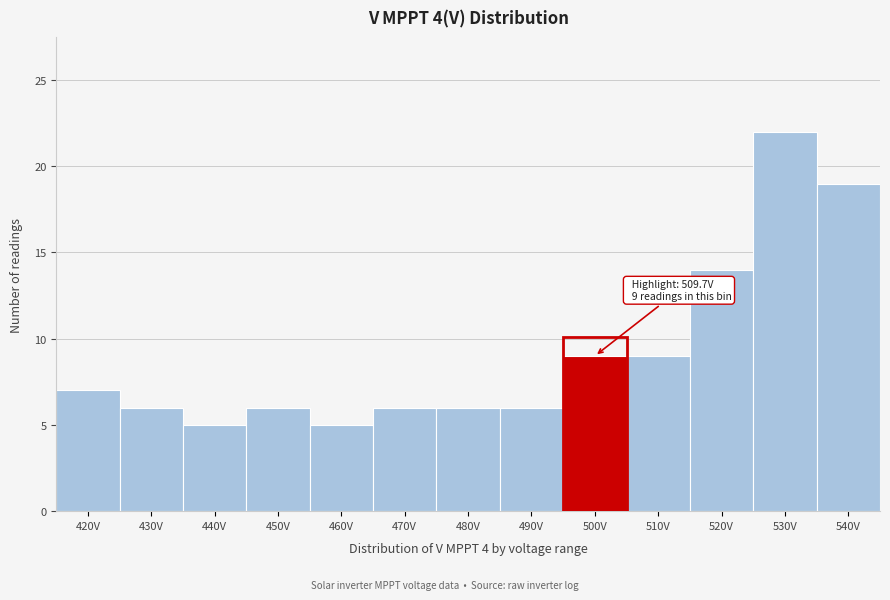

Reading left to right, list all the values displayed in this chart.

7	6	5	6	5	6	6	6	9	9	14	22	19